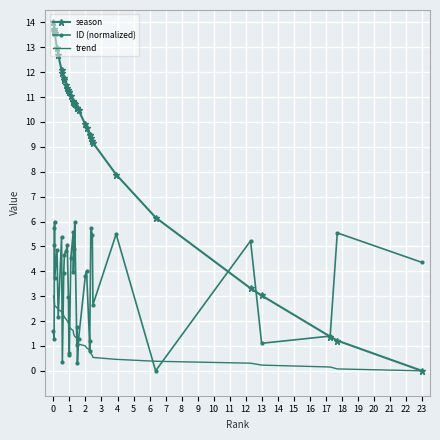

Which series has the largest range (max minus min)?

season